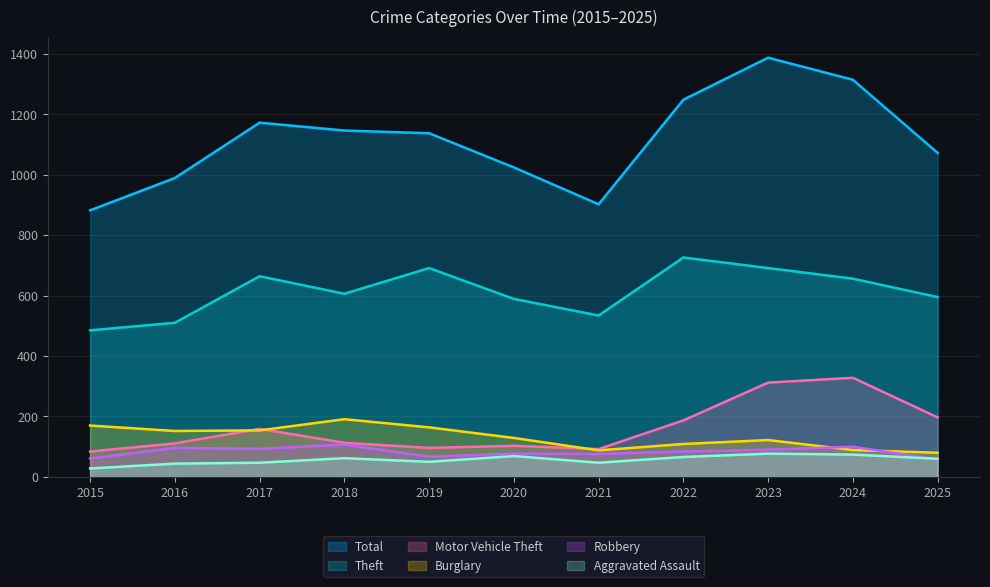

At which category does Aggravated Assault reach its first local peak?

2018